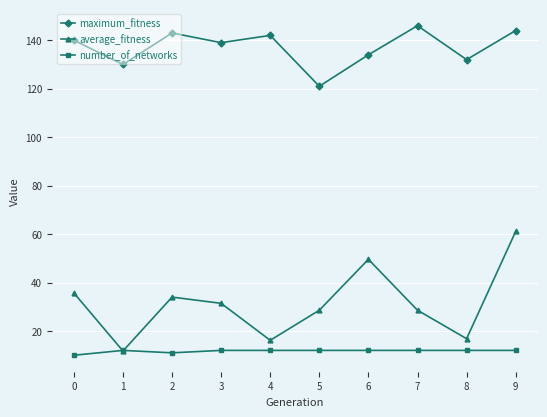

Where is the first local minimum for average_fitness?

1